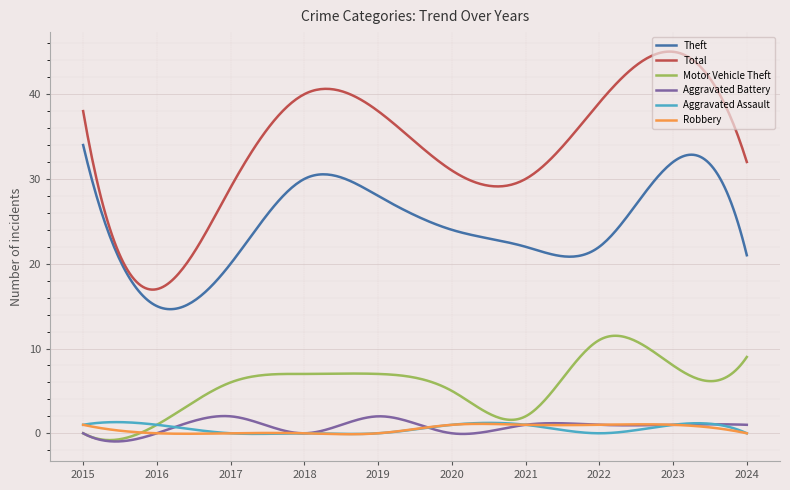

True or false: Total and Robbery intersect in this chart.

False